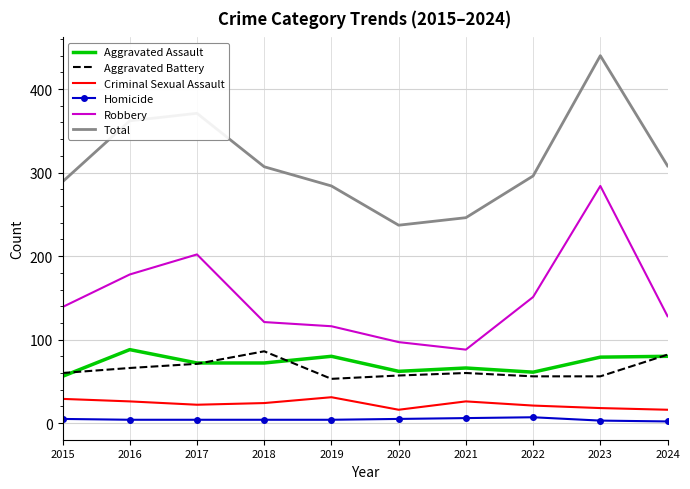

Which category has the highest value across all series?

2023